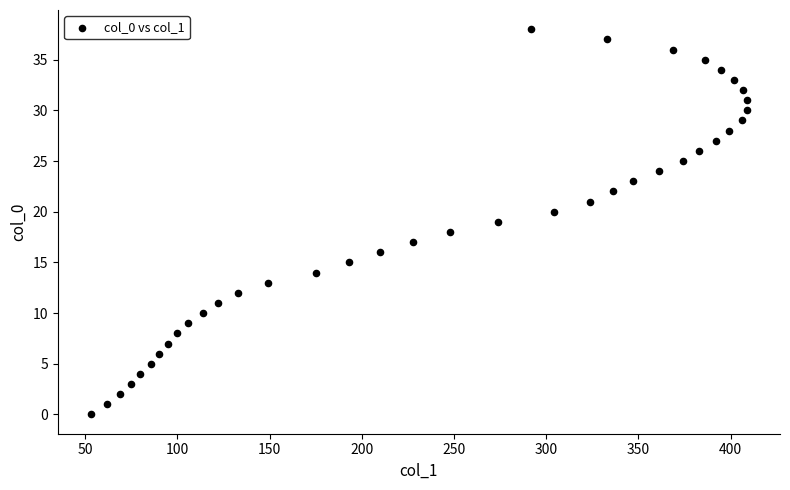

What is the range of X values (max minus min)?

356